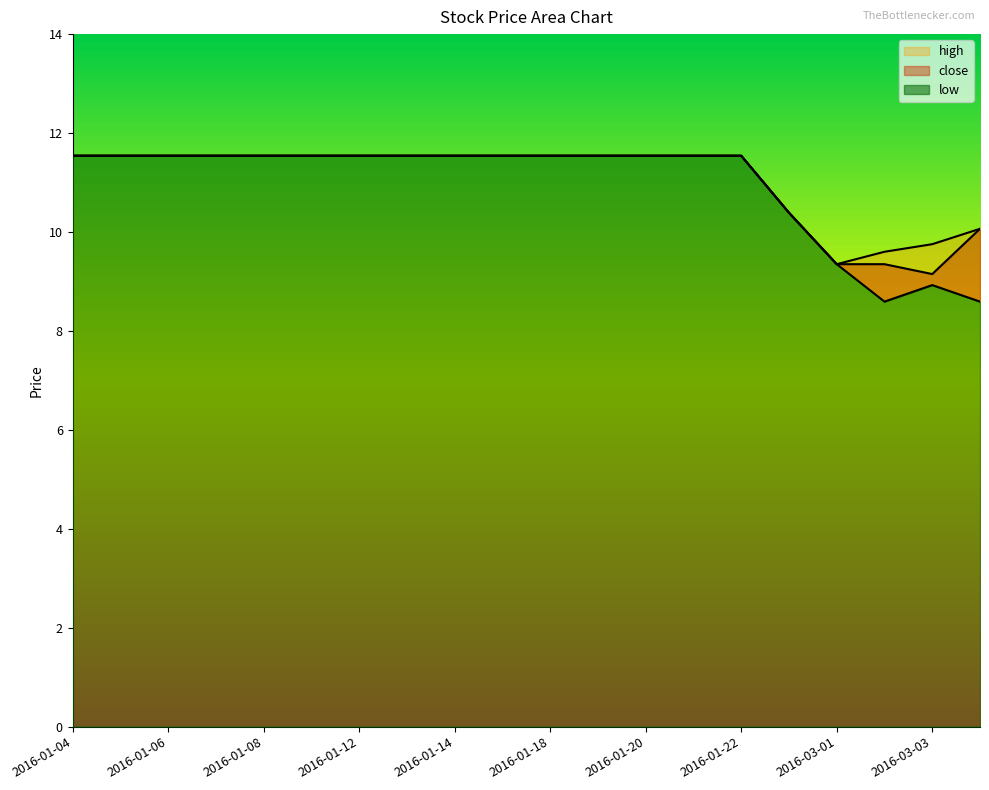

True or false: low and high cross at least once.

False